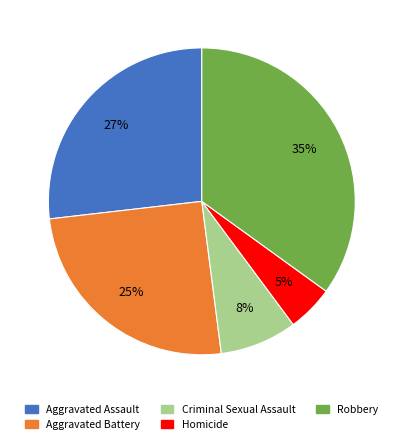

Approximately how many times larger is the value at Aggravated Battery compared to Robbery?

0.7